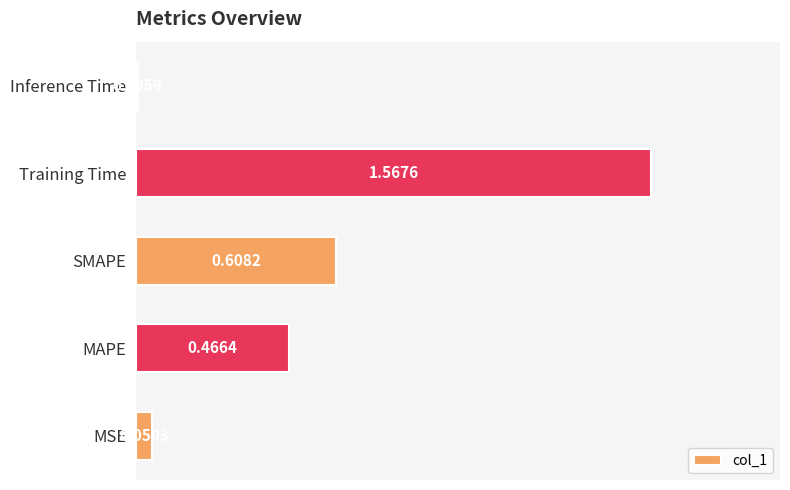

Are the bars horizontal?

Yes